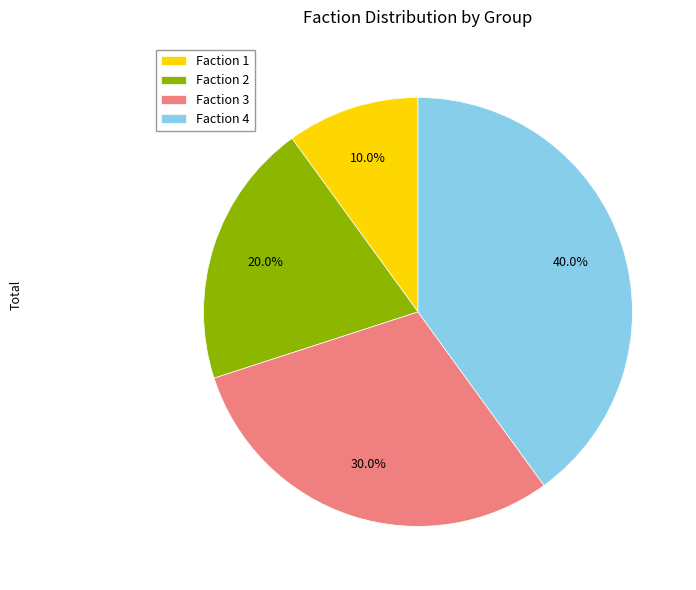

Do Faction 4 and Faction 2 together represent more than half of the pie?

Yes